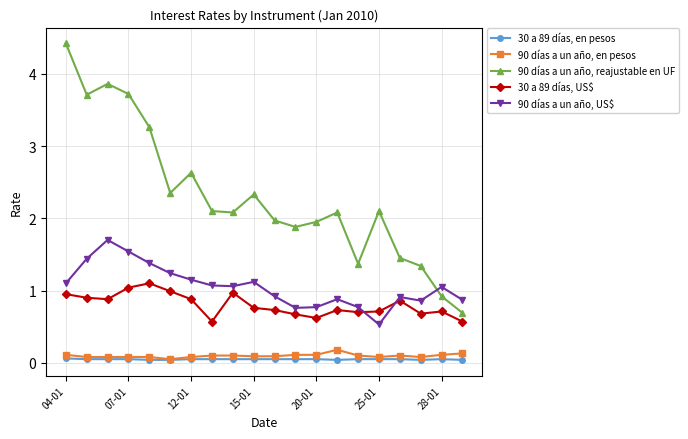

How many data points in 90 días a un año, reajustable en UF are less than 2?

8